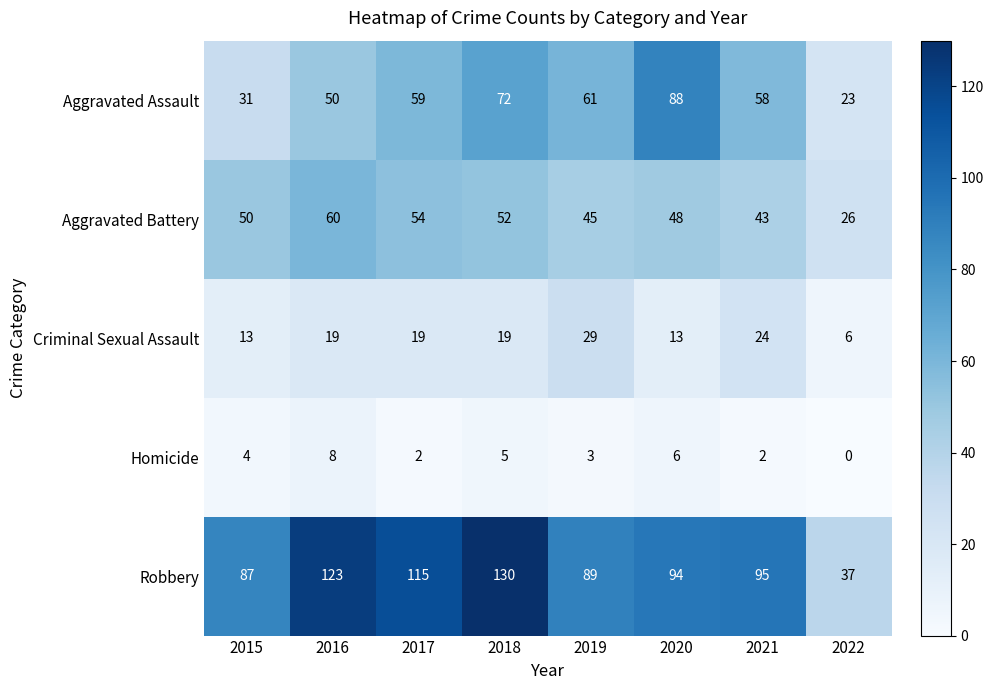

What is the sum of all Robbery values?

770